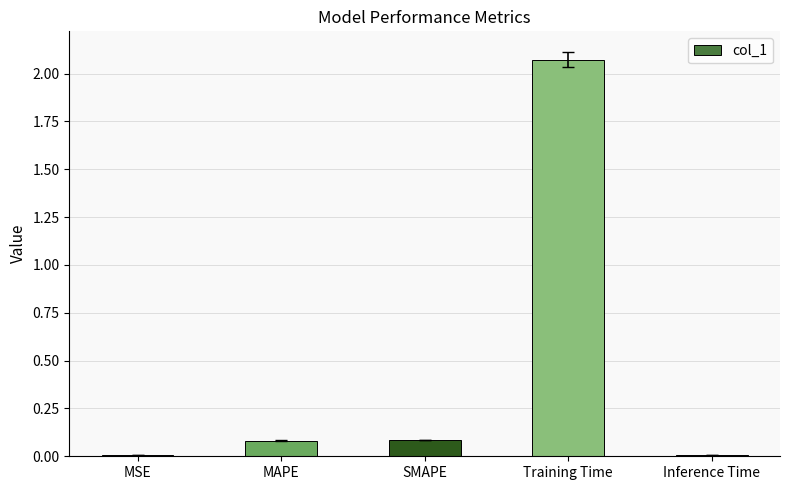

At which category does the chart reach its peak across all series?

Training Time